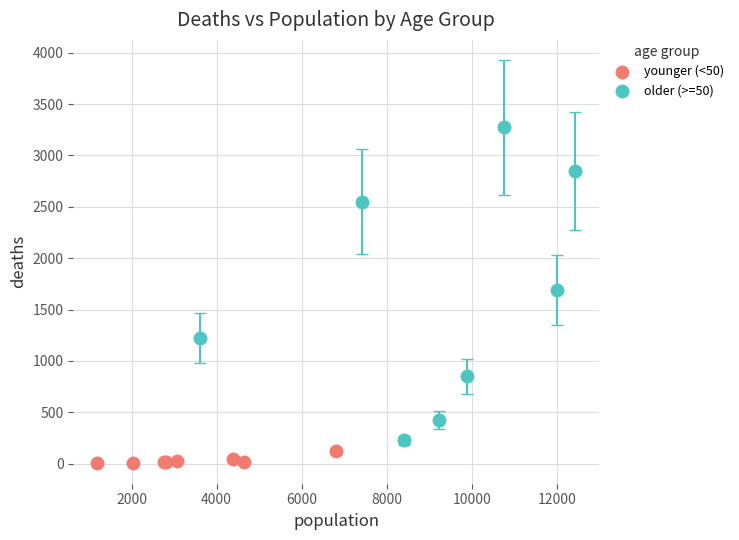

Which series has the widest spread of Y values?

older (>=50)